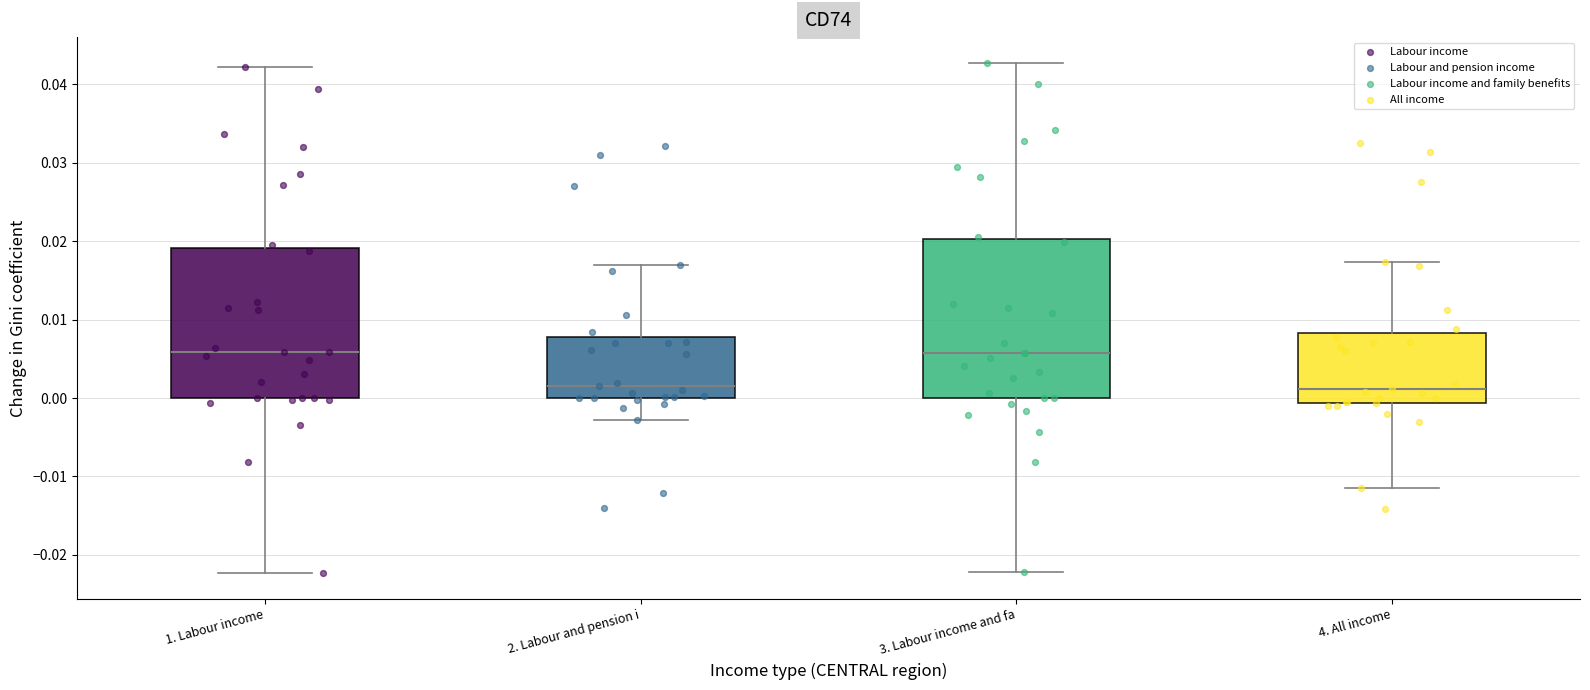

Reading left to right, read every box against the y-axis: the position of its median line, the range the box covers, and the ends of its whiskers. The values are not printed on the chart, so give them approximately, as read against the axis.

1. Labour income: median 0.006, box 0.000 to 0.019, whiskers -0.022 to 0.042
2. Labour and pension i: median 0.002, box 0.000 to 0.008, whiskers -0.003 to 0.017
3. Labour income and fa: median 0.006, box 0.000 to 0.020, whiskers -0.022 to 0.043
4. All income: median 0.001, box -0.001 to 0.008, whiskers -0.011 to 0.017